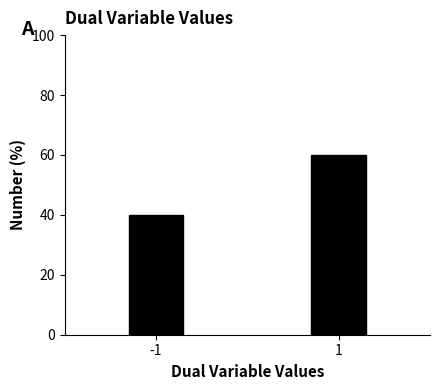

Reading right to left, list all the values displayed in this chart.

1=60.1	-1=39.9